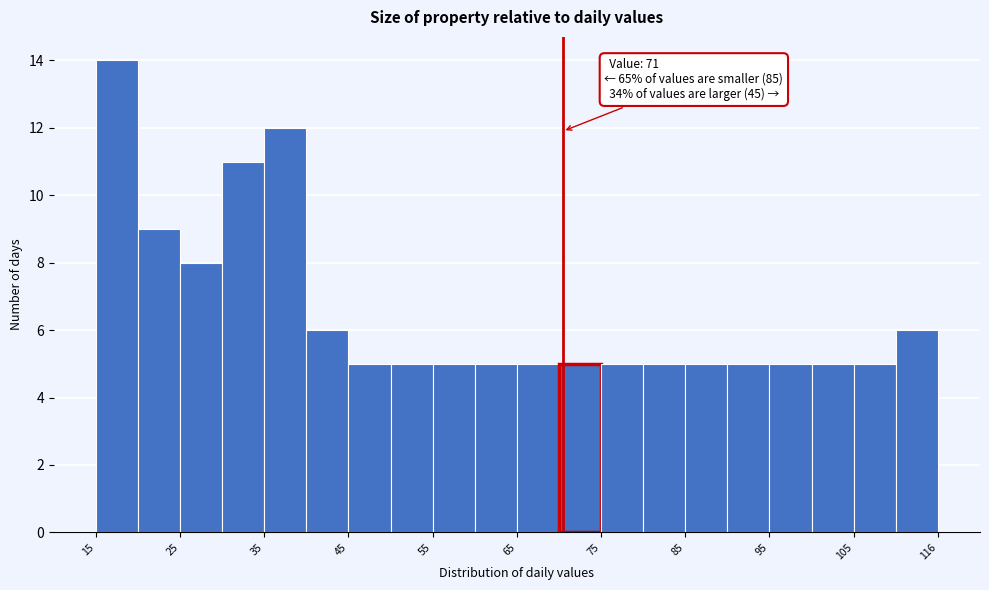

Read against the x-axis, roughly where is the centre of the tallest bar?

18